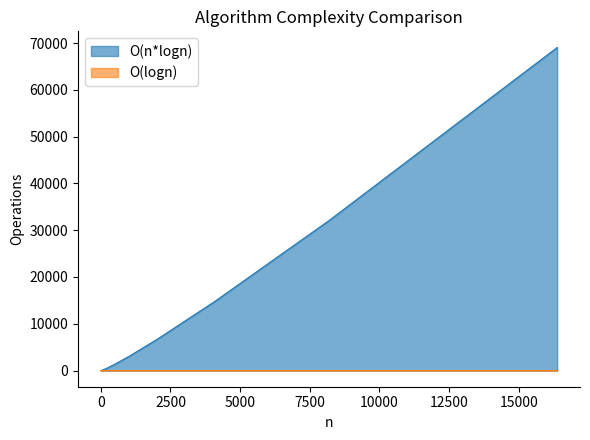

Rank the series by their average value, from highest to lowest.

O(n*logn), O(logn)